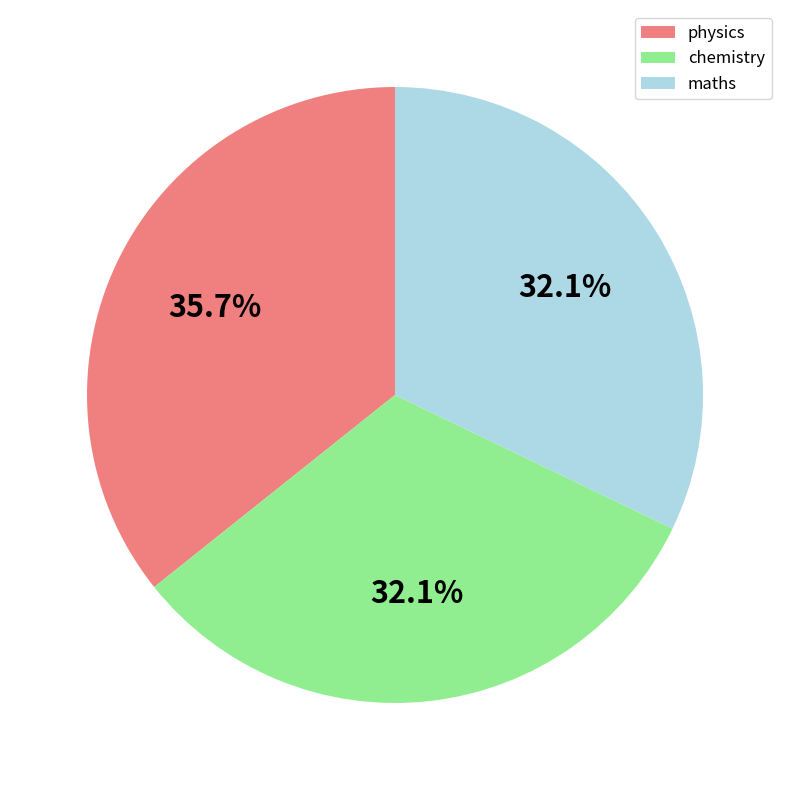

Is the sum of physics and maths greater than half?

Yes